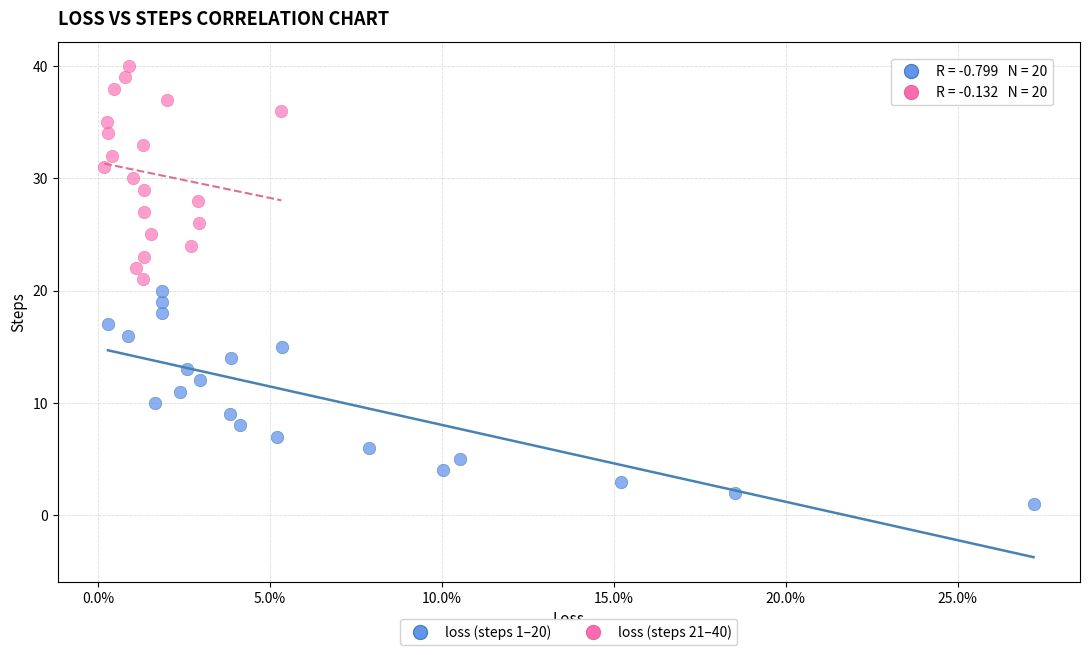

Which series contains the highest Y value?

loss (steps 21–40)